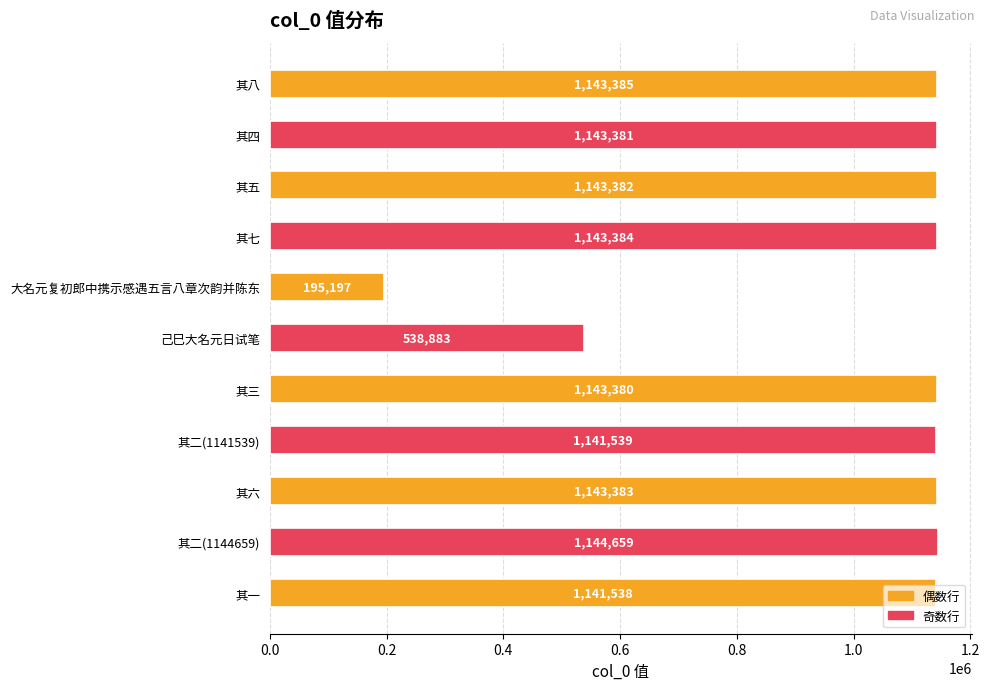

What is the ratio of the value at 其一 to the value at 其六?

1.0